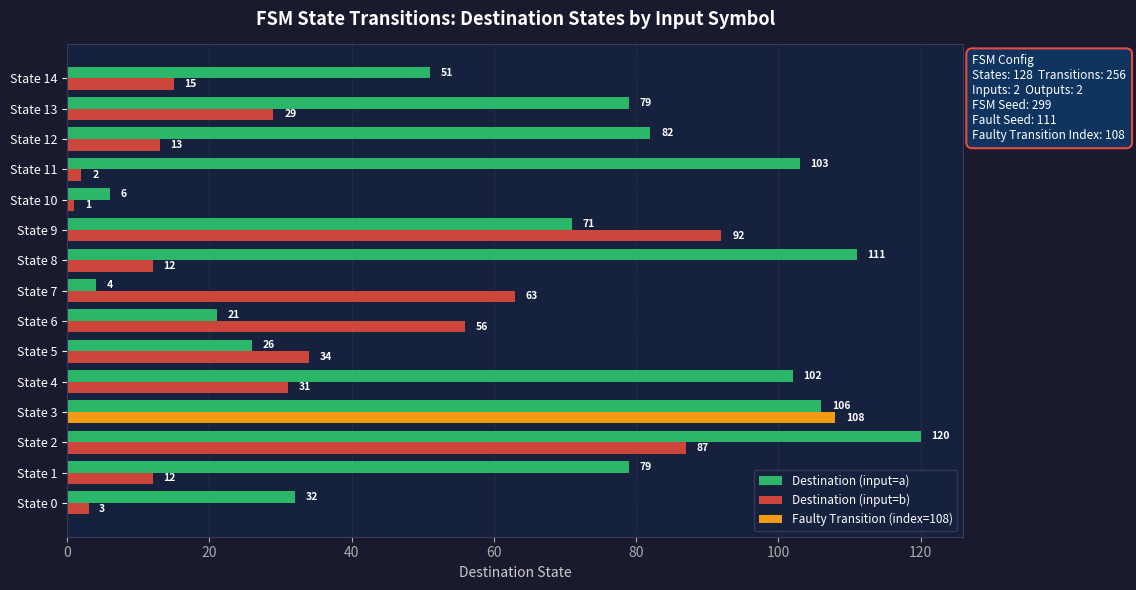

Is it true that Destination (input=a) equals 165 at State 4?

False